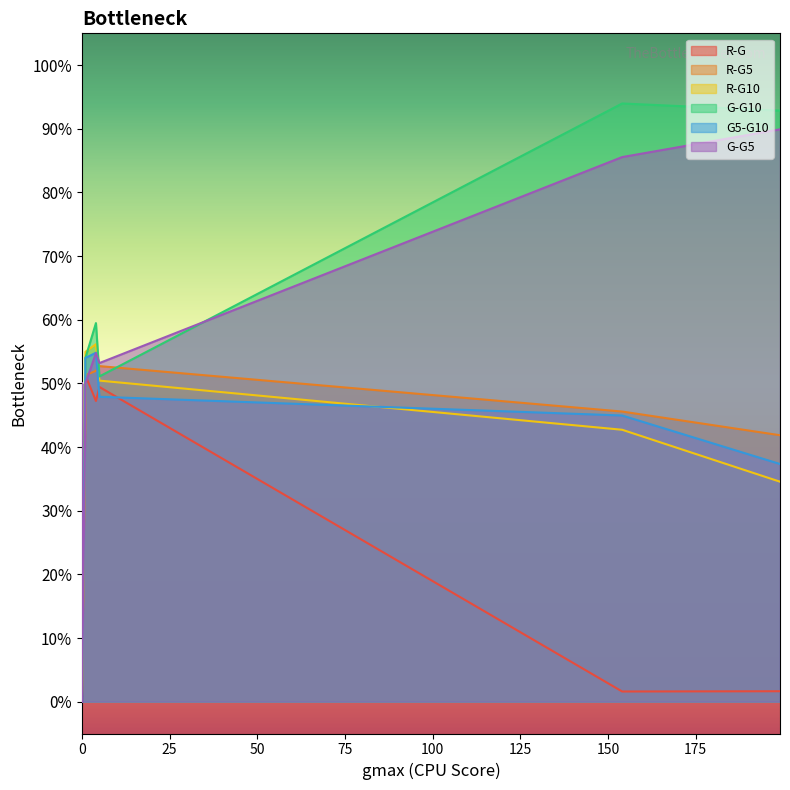

What are all the series names shown in the legend?

R-G, R-G5, R-G10, G-G10, G5-G10, G-G5